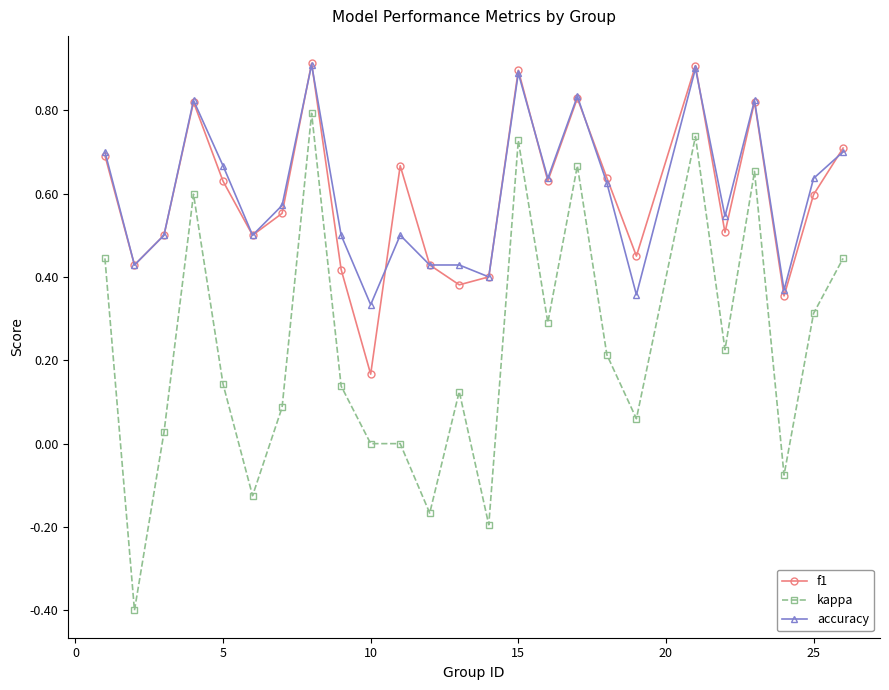

What is the minimum value shown in the chart?

-0.4